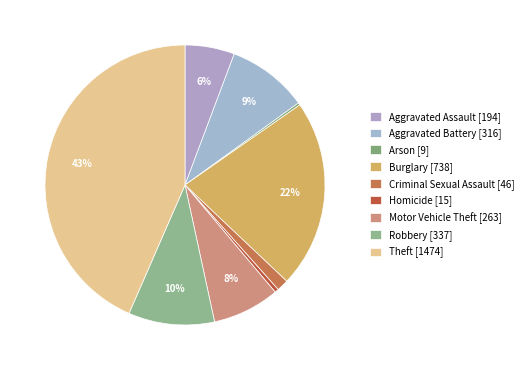

How many segments does this pie chart have?

9